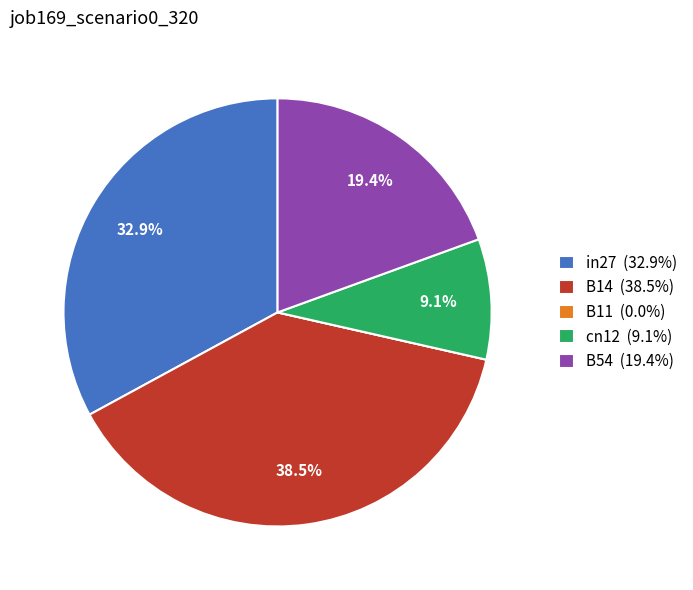

The in27 slice represents 38% of the pie. True or false?

False